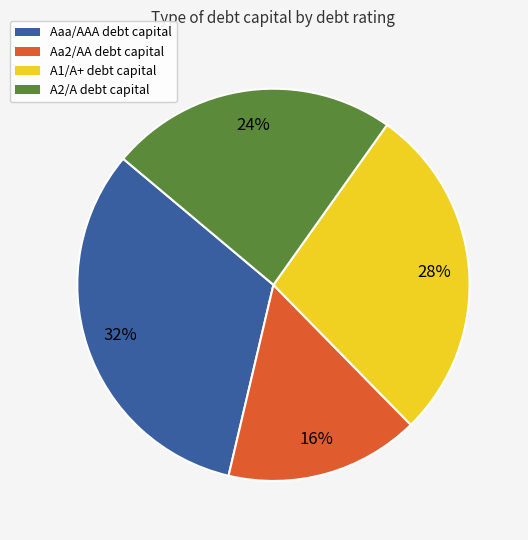

Is the sum of A2/A and A1/A+ greater than half?

Yes